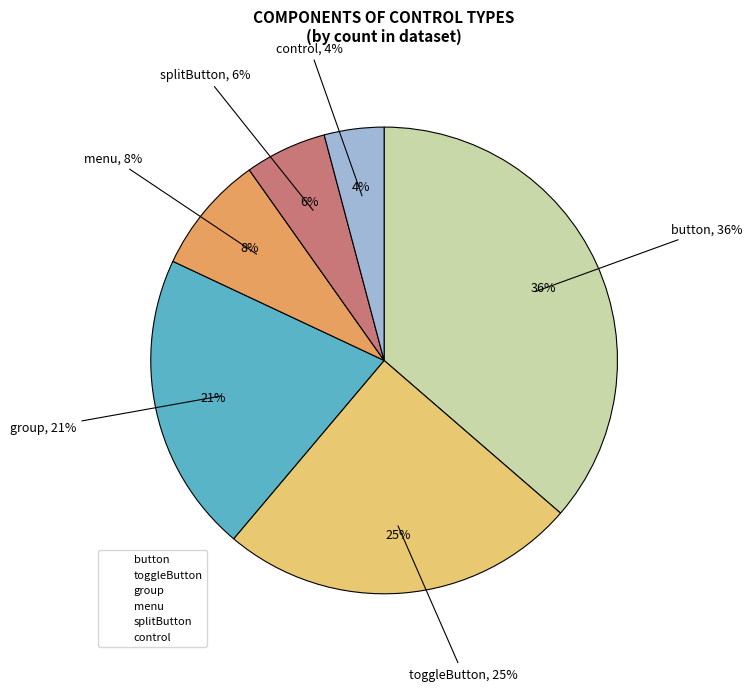

Does any single category account for the majority?

No